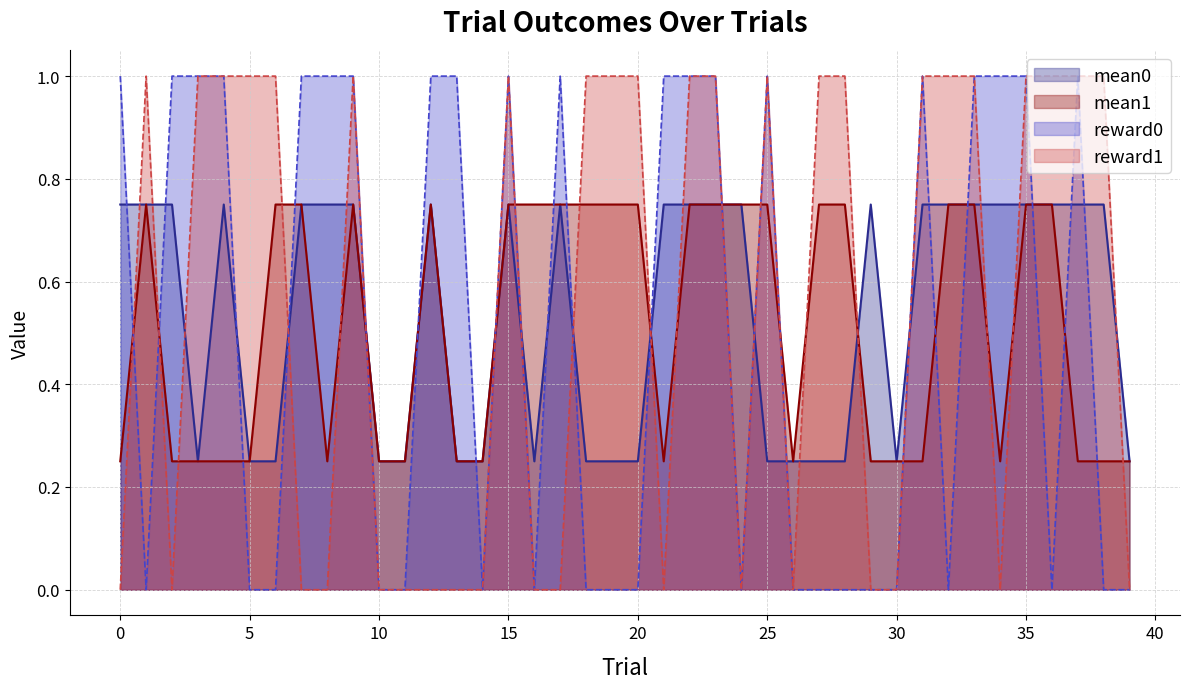

At which label does mean0 reach its minimum?

3